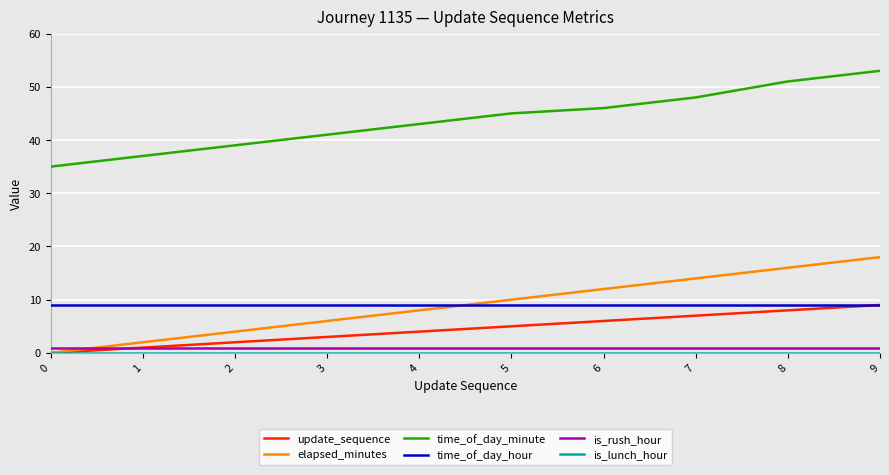

What is the total value across all series at 1?

50